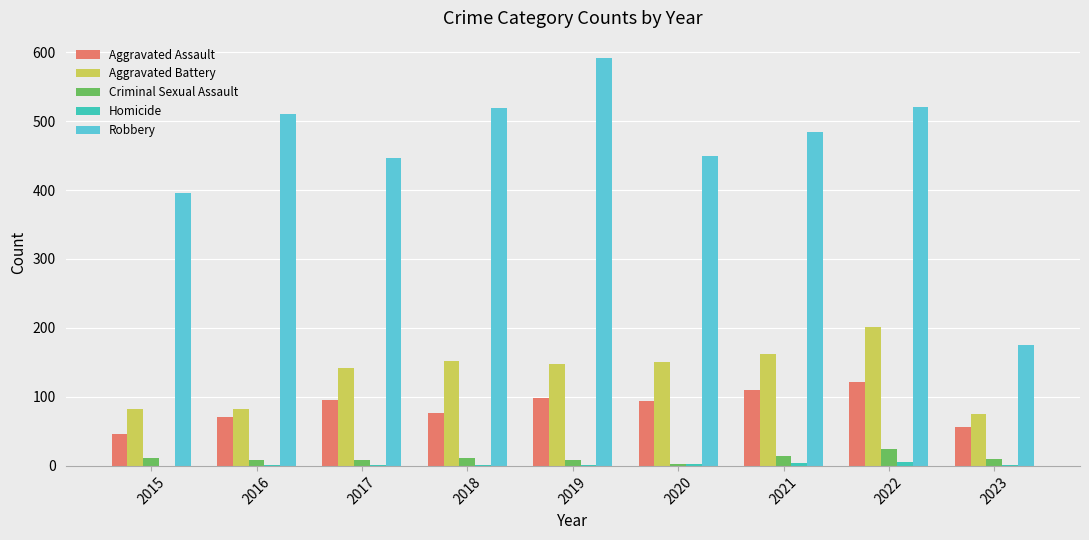

Count the number of categories in the chart.

9